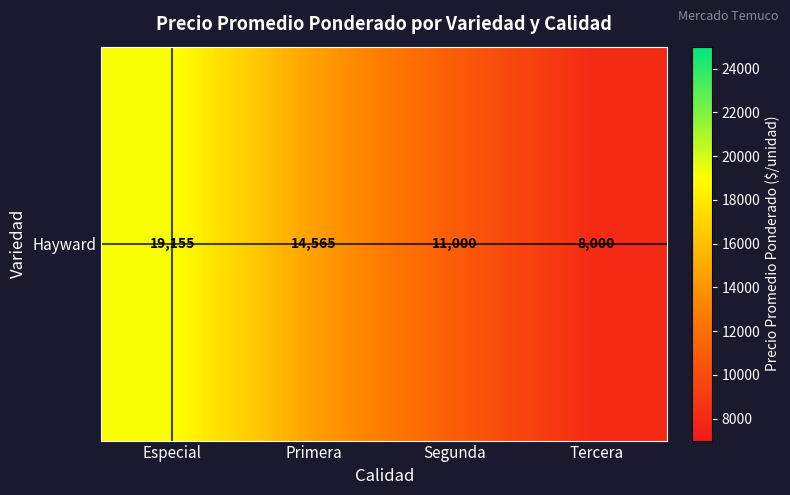

What is the average value?

13180